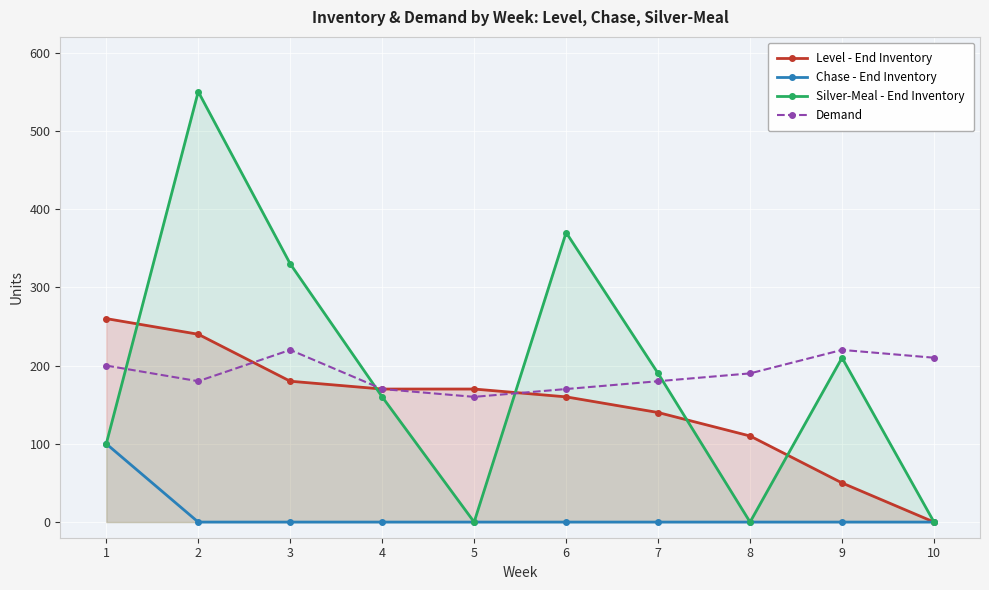

True or false: Chase - End Inventory has more than 2 points higher than both neighbors.

False